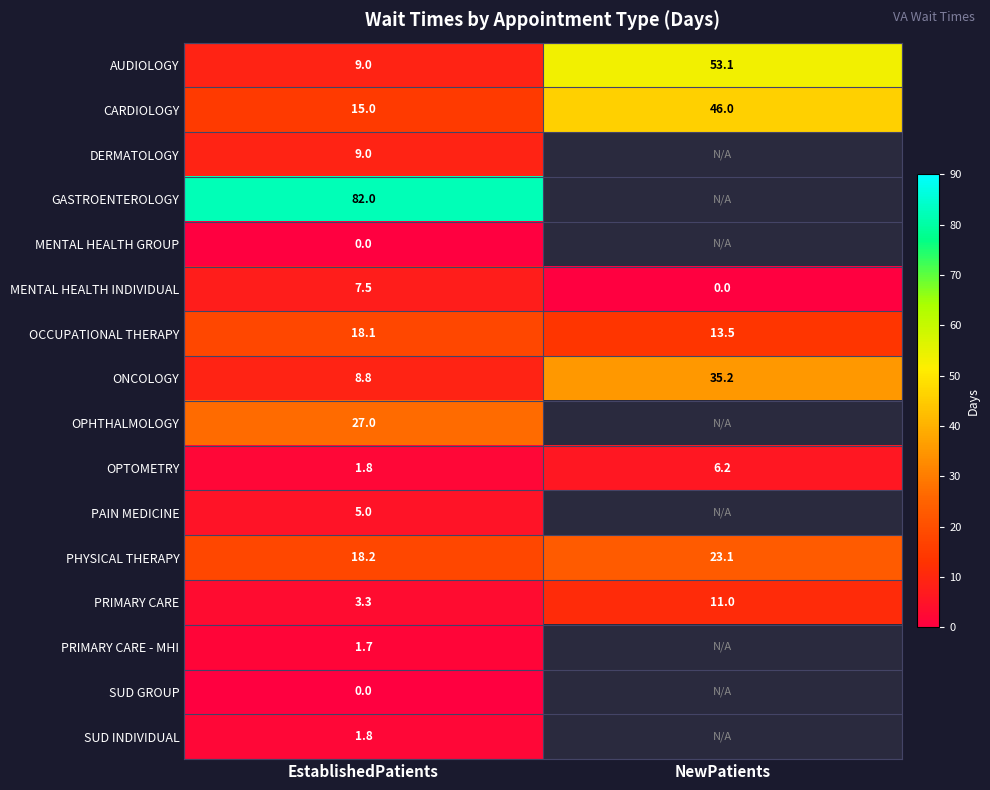

What is the lowest value of the PRIMARY CARE series?

3.3